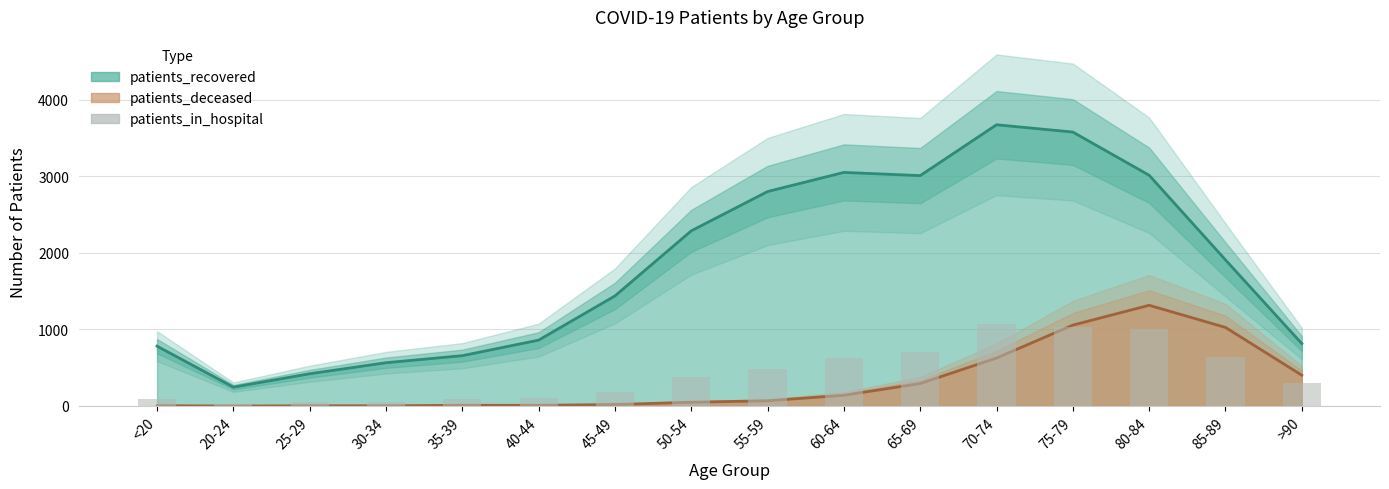

How many data points are less than 372?

8